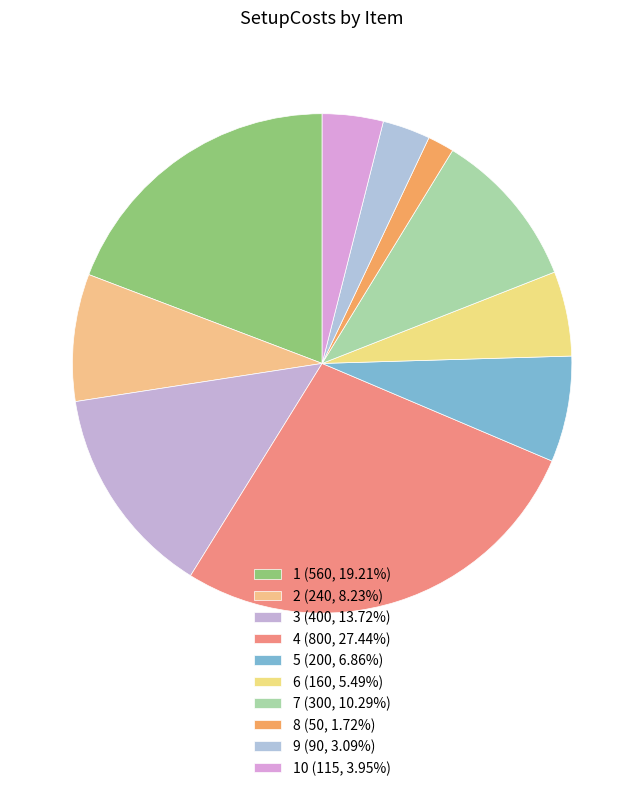

What is the smallest slice in the pie chart?

8